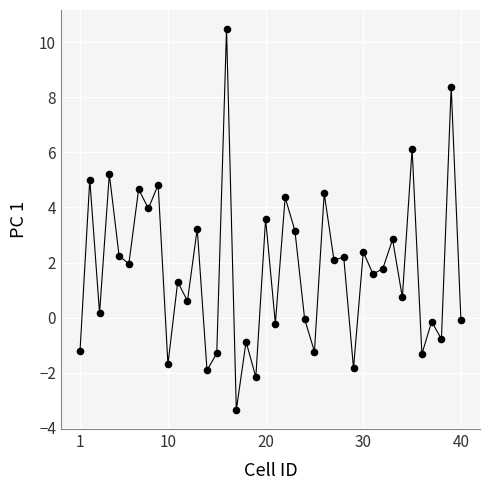

What is the difference between the maximum and minimum values?

13.8